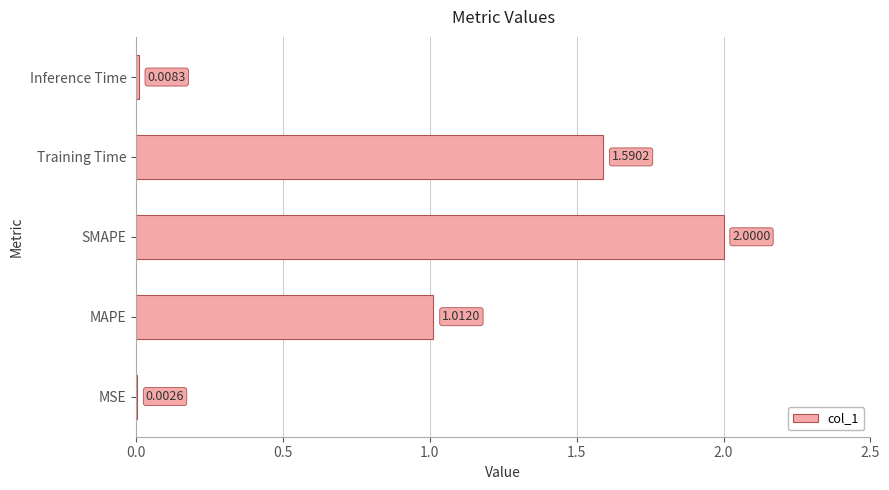

What is the average value?

0.9